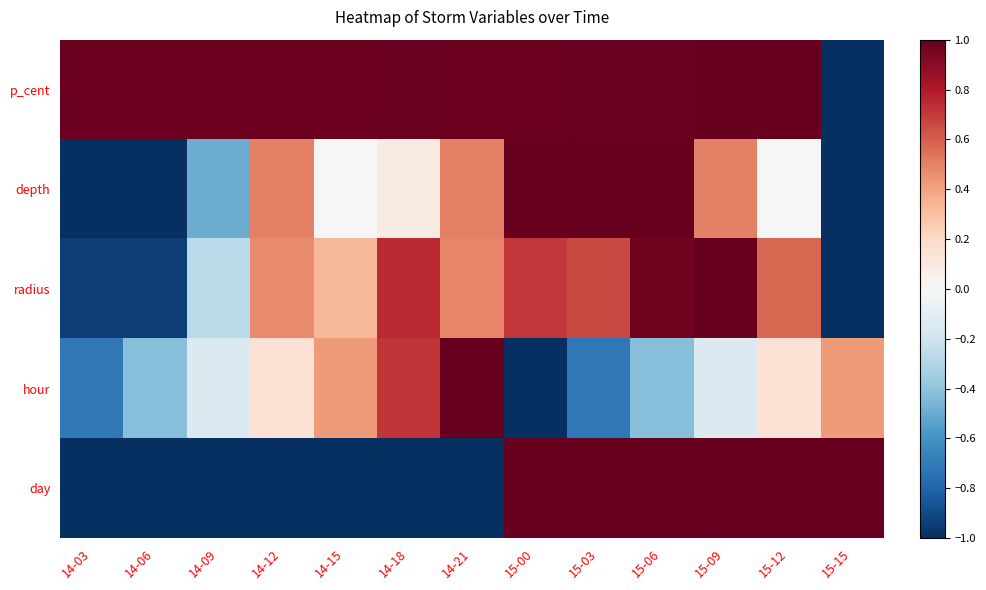

Which has a higher value, 14-18 or 15-06?

15-06